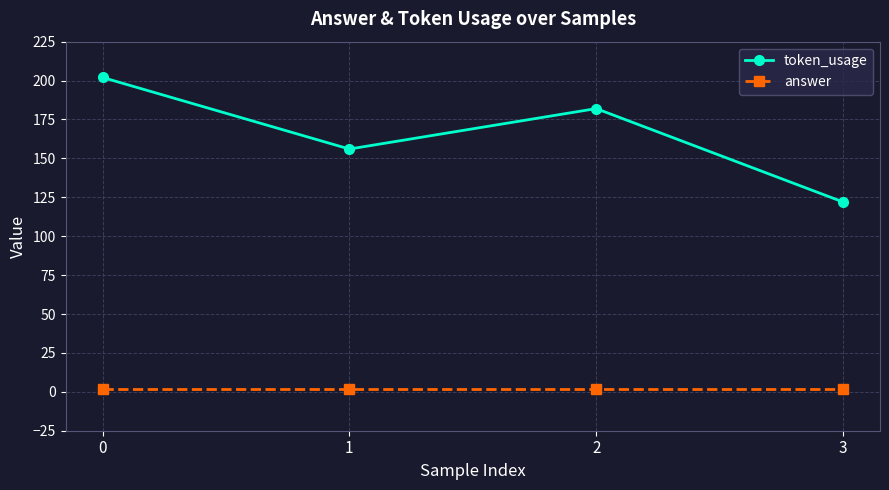

The value of token_usage at 0 is 202. True or false?

True